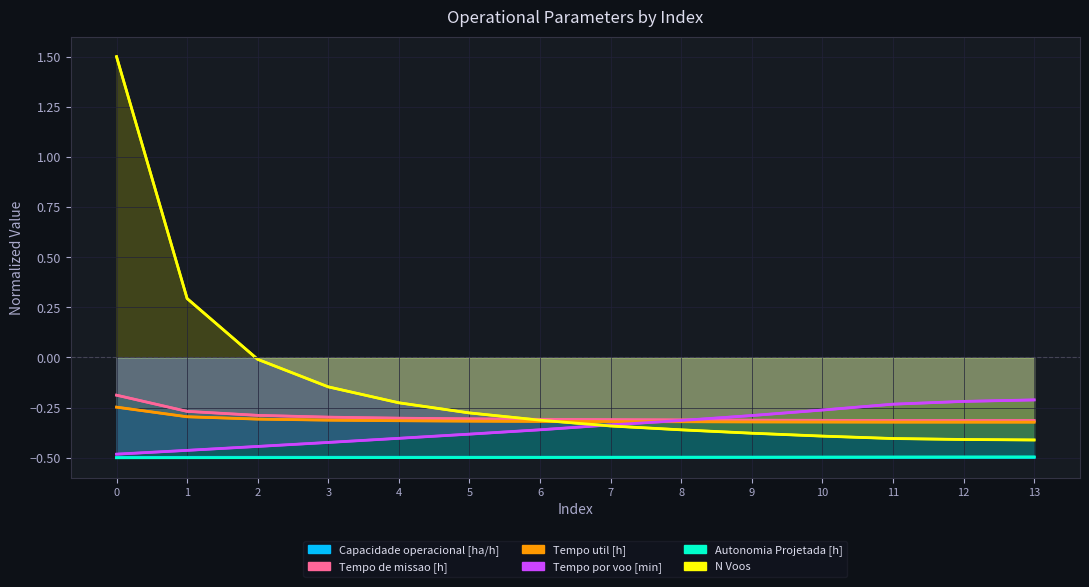

What is the sum of all Autonomia Projetada [h] values?

-7.0